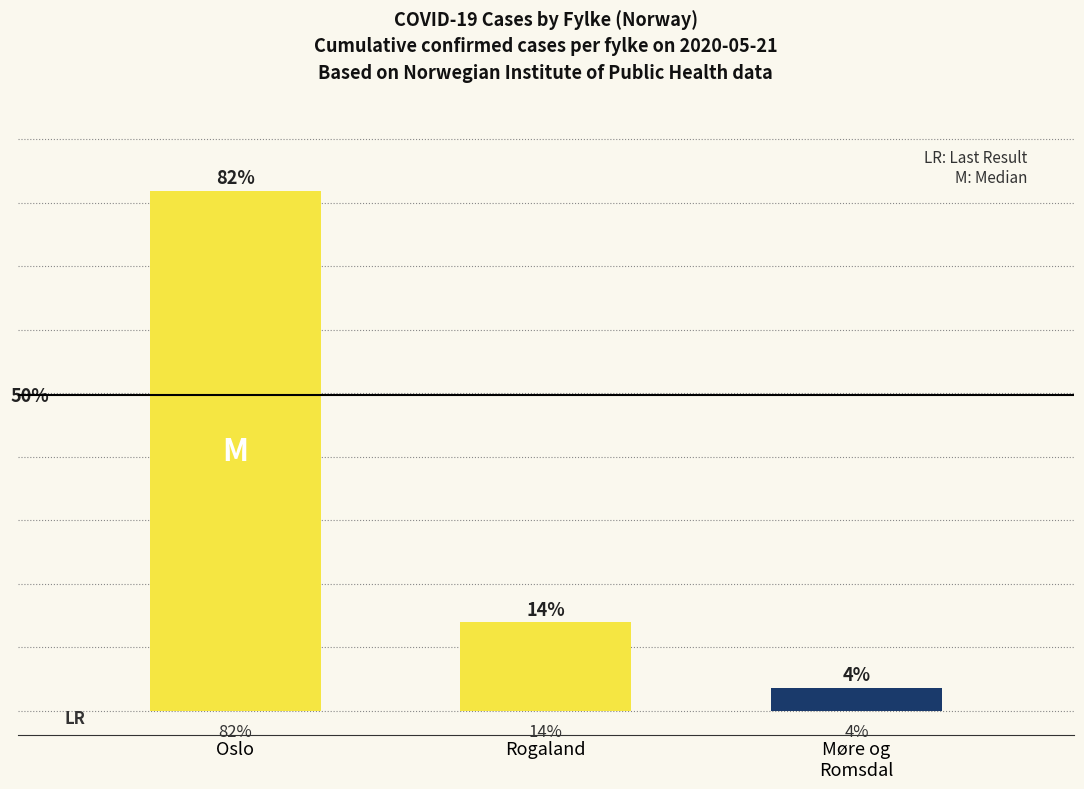

Count the number of data series in this chart.

1